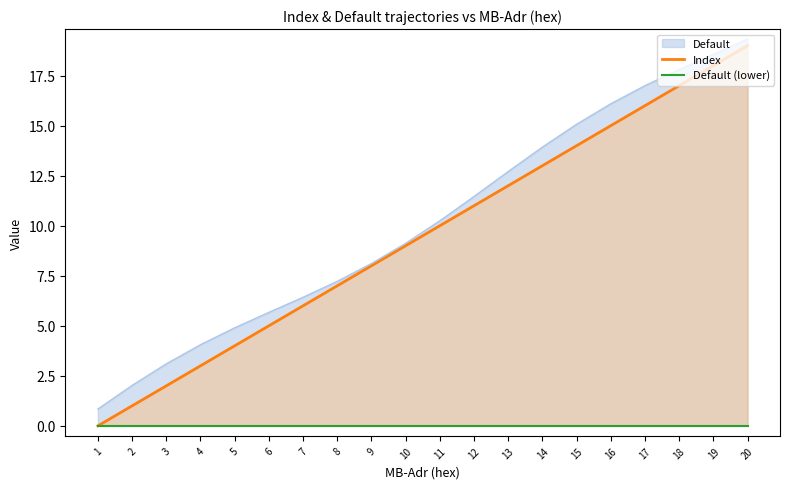

The value of Index at 18 is 23. True or false?

False